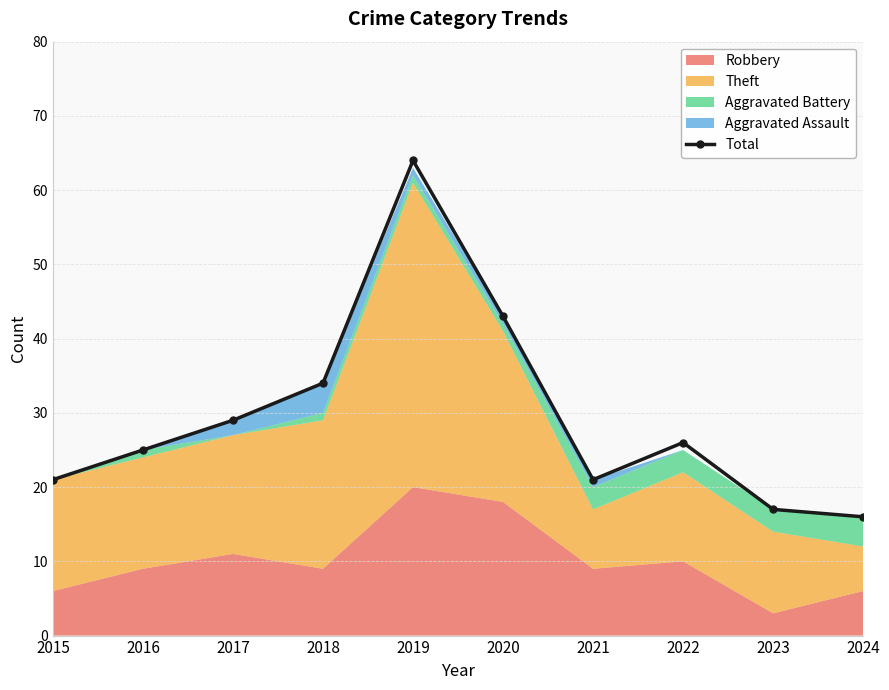

What is the sum of the values at 2016 and 2015?

46